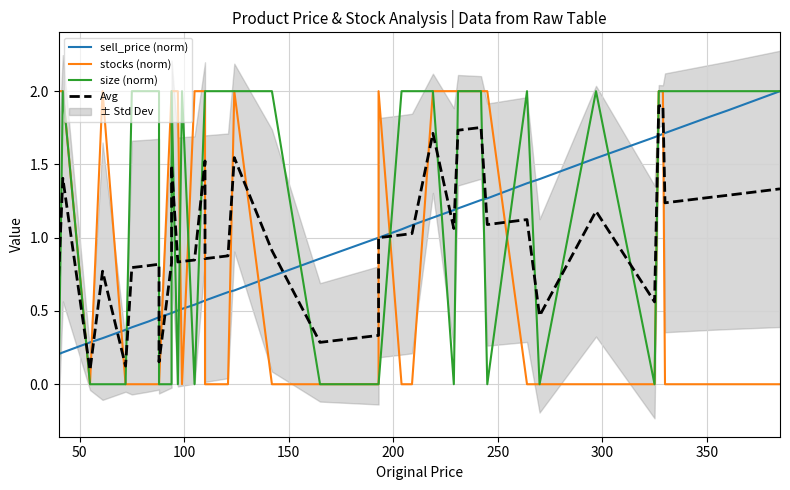

Does the chart have visible grid lines?

Yes